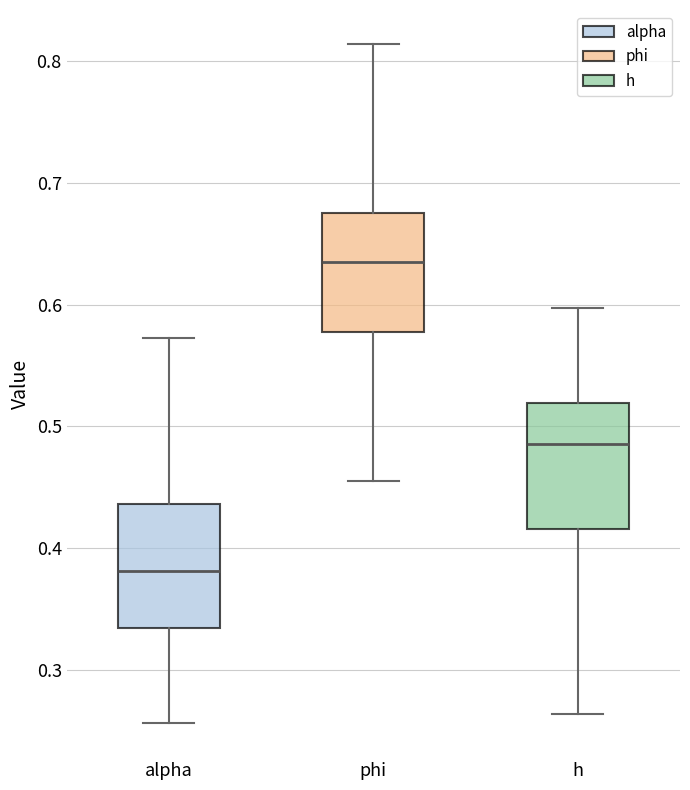

Reading left to right, transcribe this box plot: for each box, give where its median line is, the range the box spans, and where its two whiskers end, as read against the y-axis. The values are not printed on the chart, so give them approximately, as read against the axis.

alpha: median 0.38, box 0.33 to 0.44, whiskers 0.26 to 0.57
phi: median 0.63, box 0.58 to 0.68, whiskers 0.46 to 0.81
h: median 0.49, box 0.42 to 0.52, whiskers 0.26 to 0.60